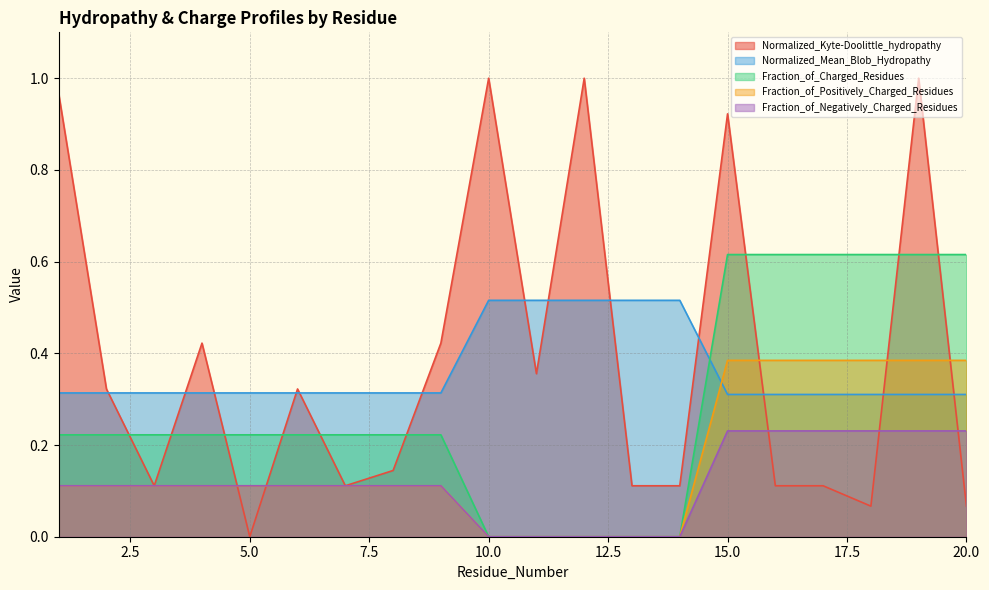

Where is the first local maximum for Normalized_Kyte-Doolittle_hydropathy?

4